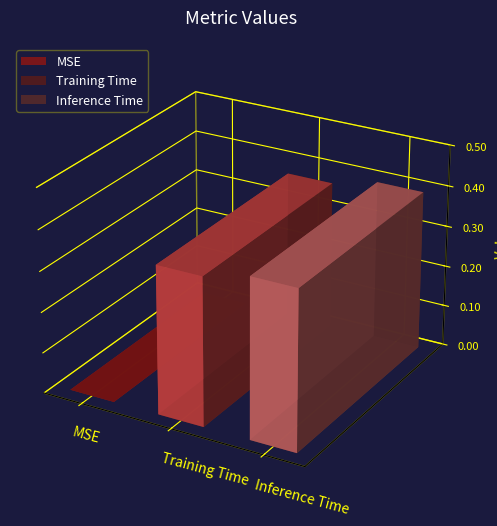

True or false: the data shows 0.2 at Inference Time.

False